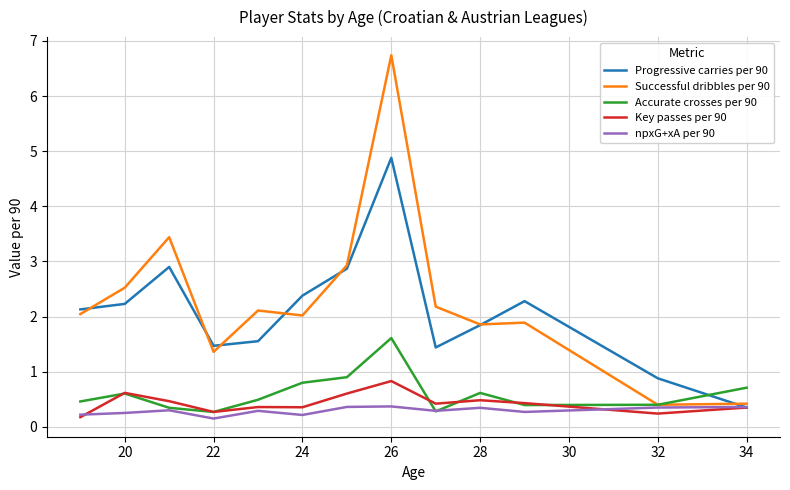

Does the chart display data point markers on the line(s)?

No